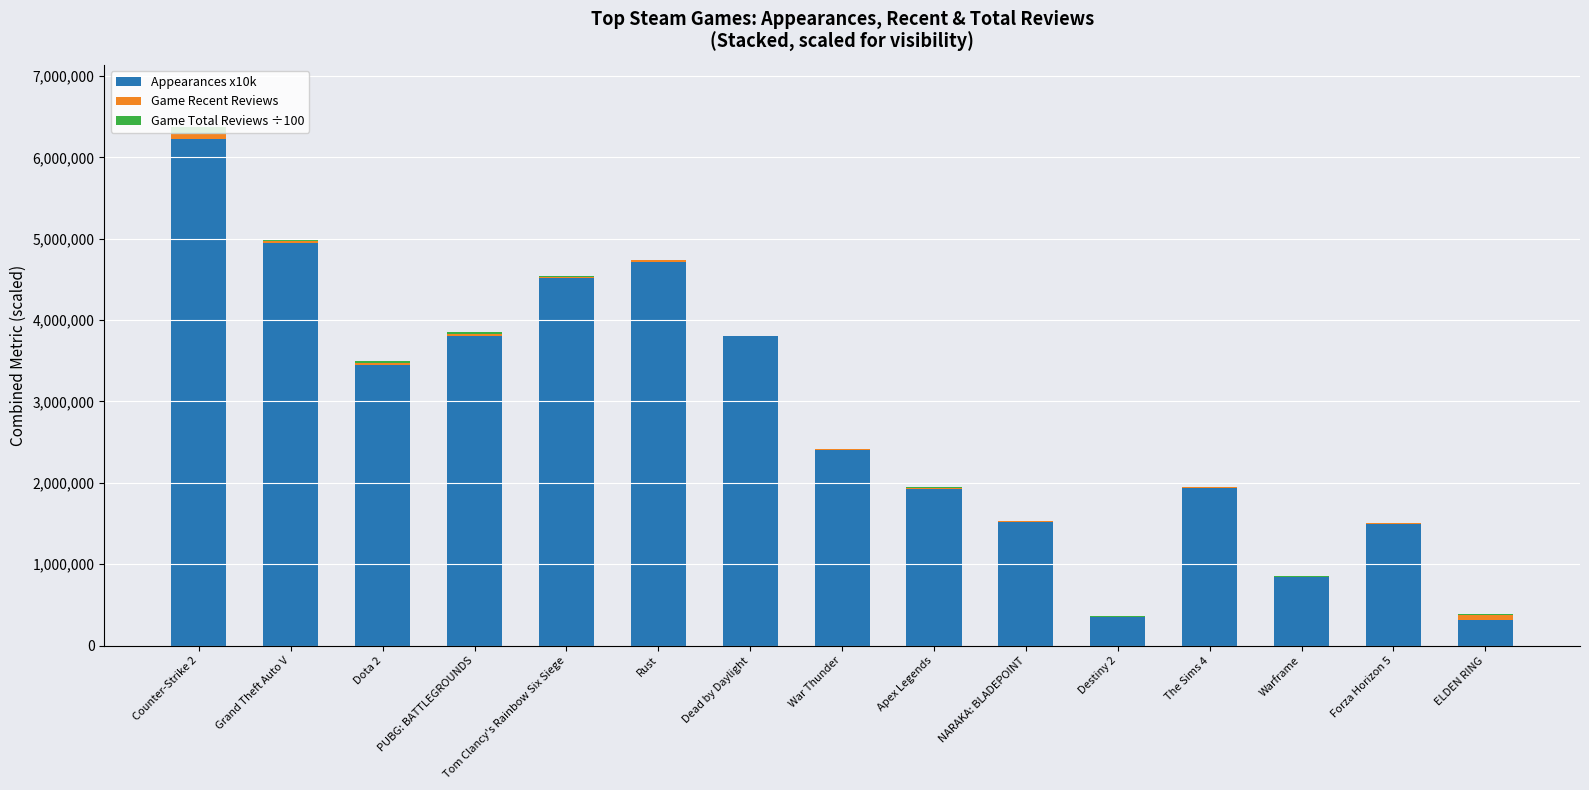

What is the sum of the Appearances x10k values at PUBG: BATTLEGROUNDS and Apex Legends?

5730000